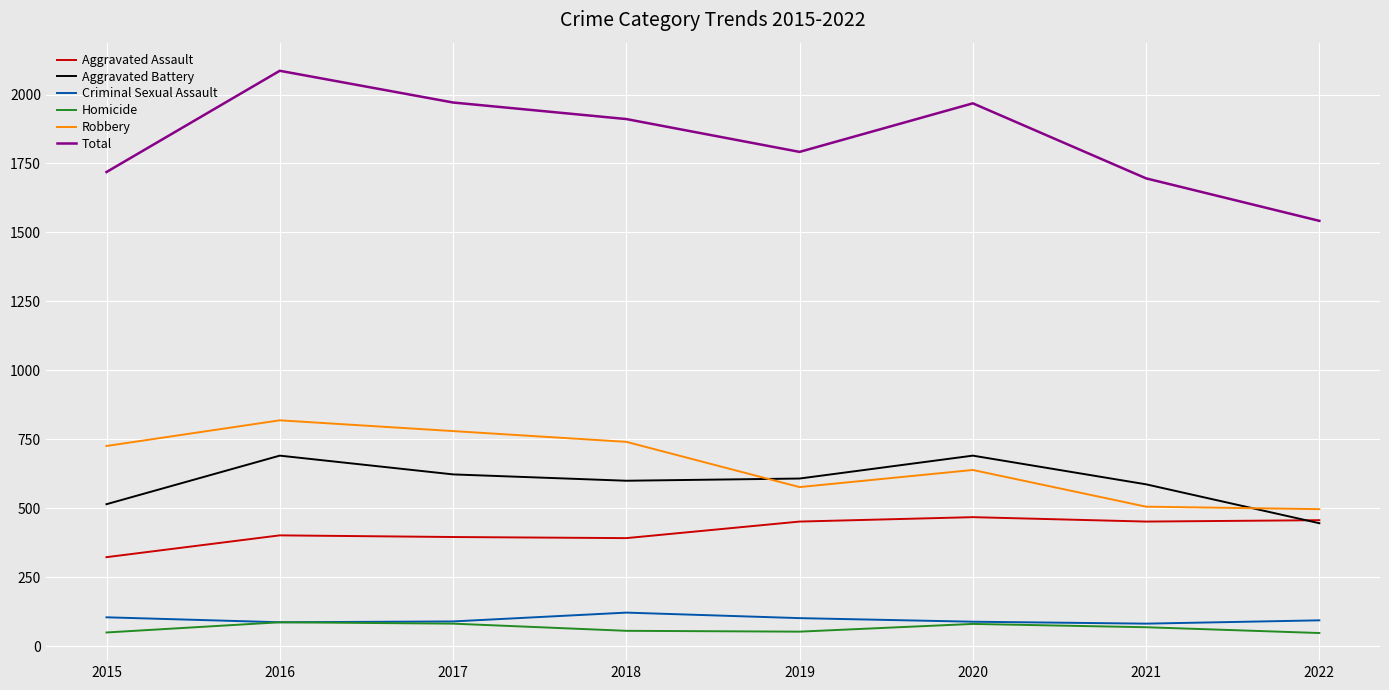

What is the total value across all series at 2015?

3438